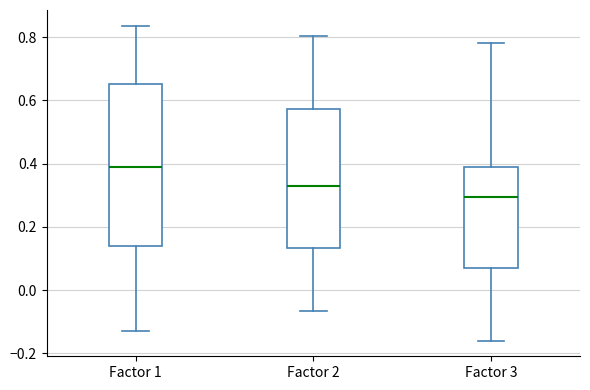

Where does the lower whisker of the box for Factor 2 end on the y-axis? The values are not printed on the chart, so give them approximately, as read against the axis.

-0.06